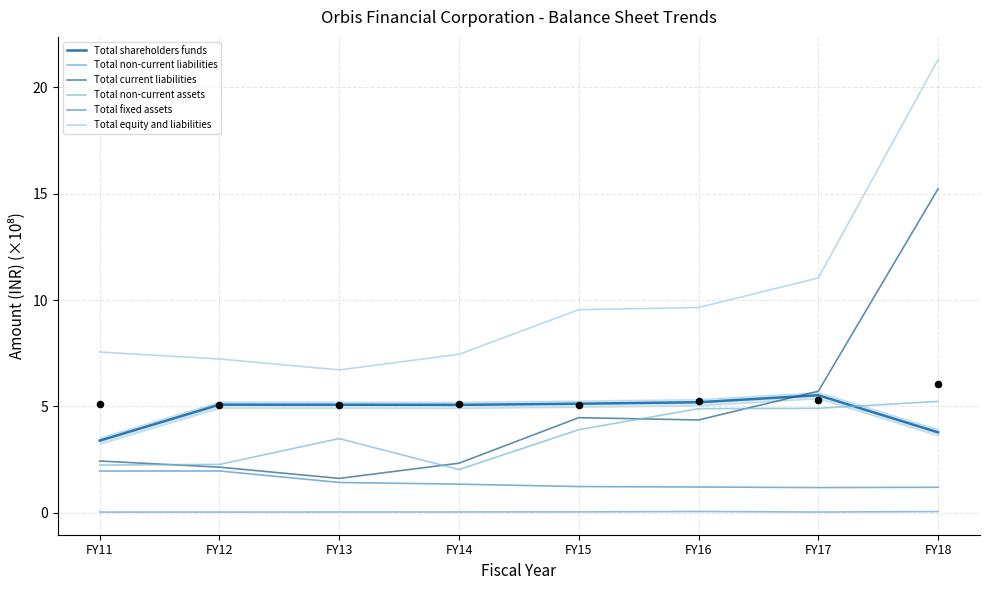

At which category is the sum across all series the highest?

FY18